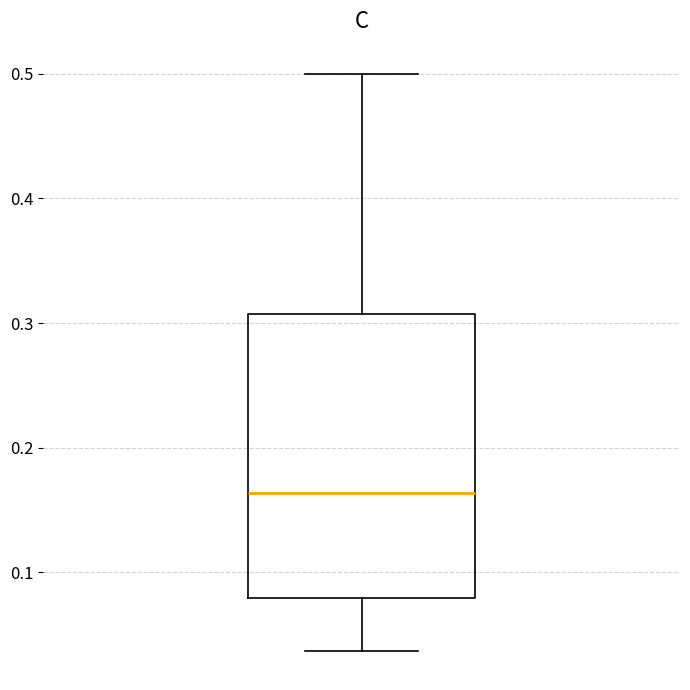

Where does the median line of the box sit on the y-axis? The values are not printed on the chart, so give them approximately, as read against the axis.

0.16